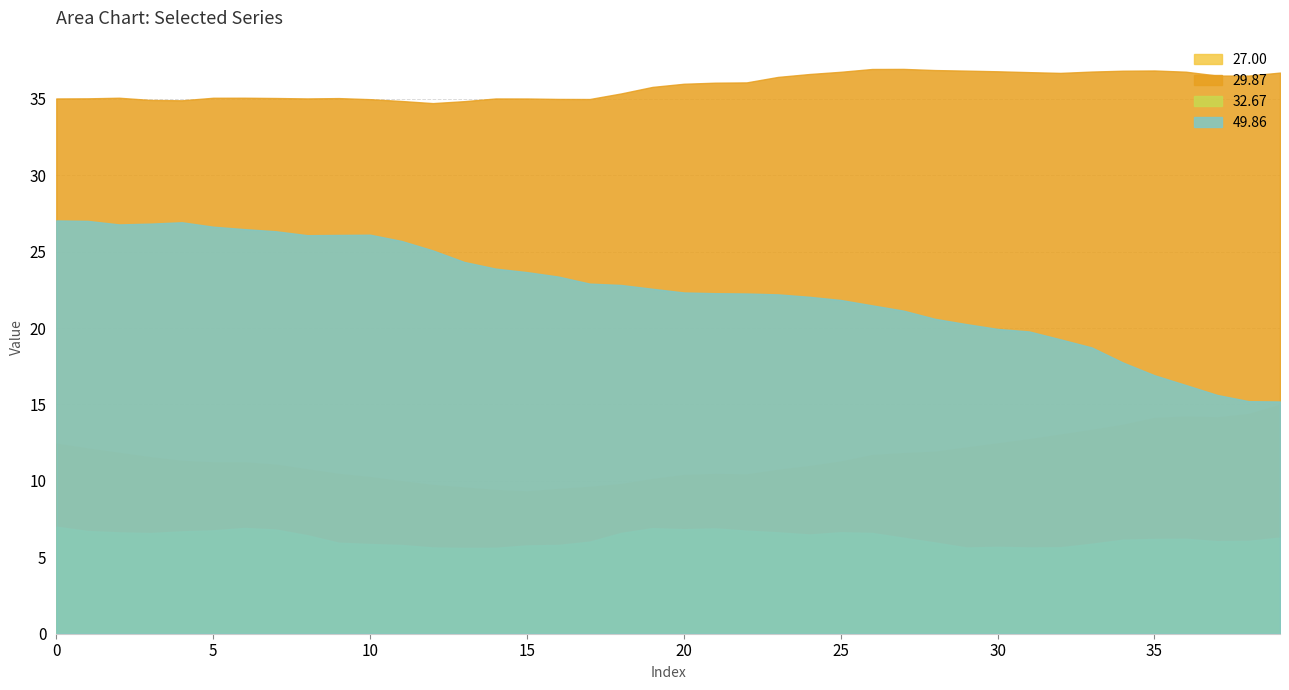

At 15, list the series in order from smallest to largest.

32.67, 27.00, 49.86, 29.87